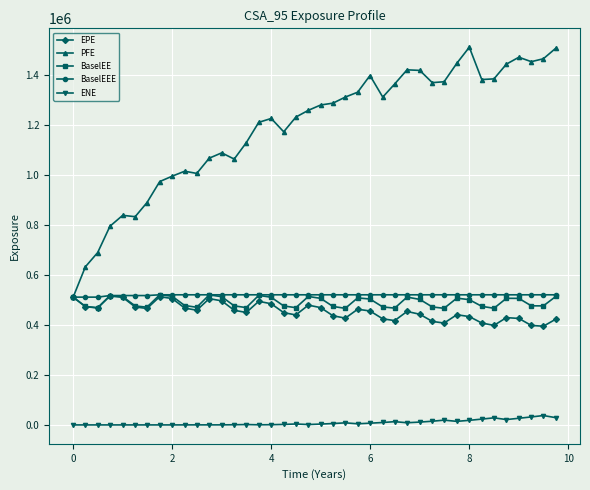

Which series has the largest range (max minus min)?

PFE